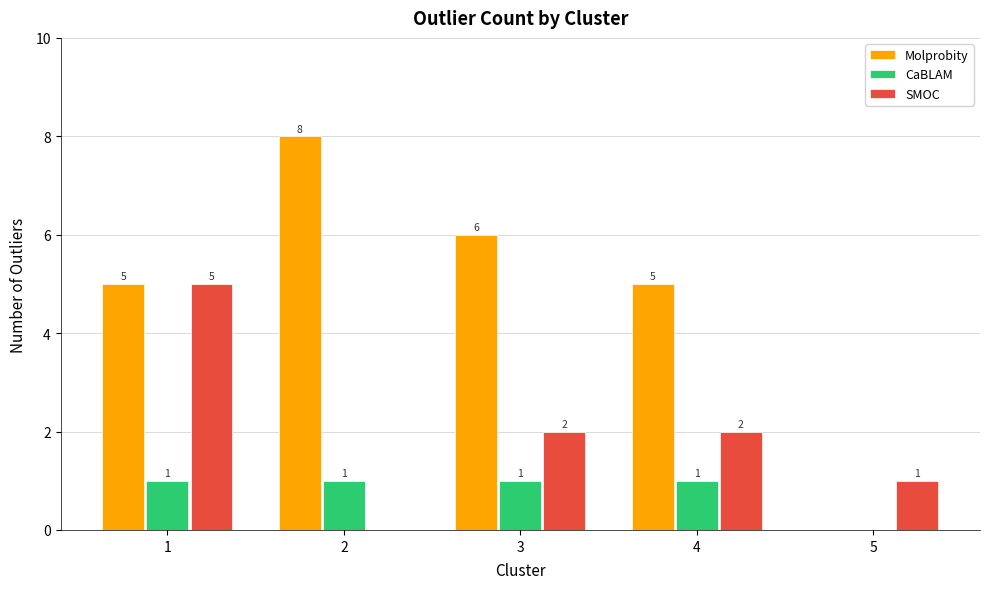

Reading left to right, list all the values displayed in this chart.

Molprobity: 1=5	2=8	3=6	4=5	5=0
CaBLAM: 1=1	2=1	3=1	4=1	5=0
SMOC: 1=5	2=0	3=2	4=2	5=1